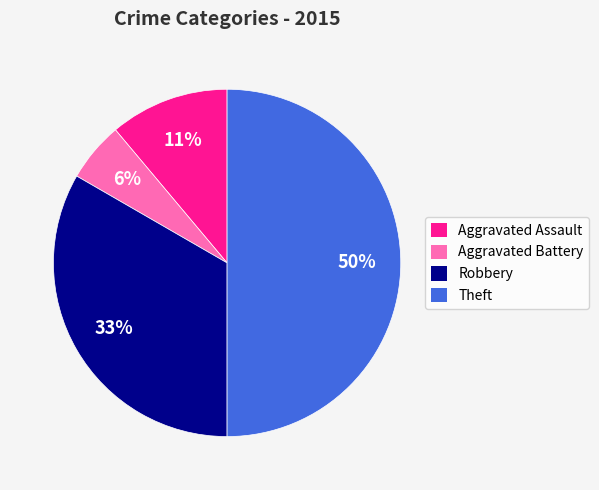

Is Aggravated Assault the majority of the pie?

No